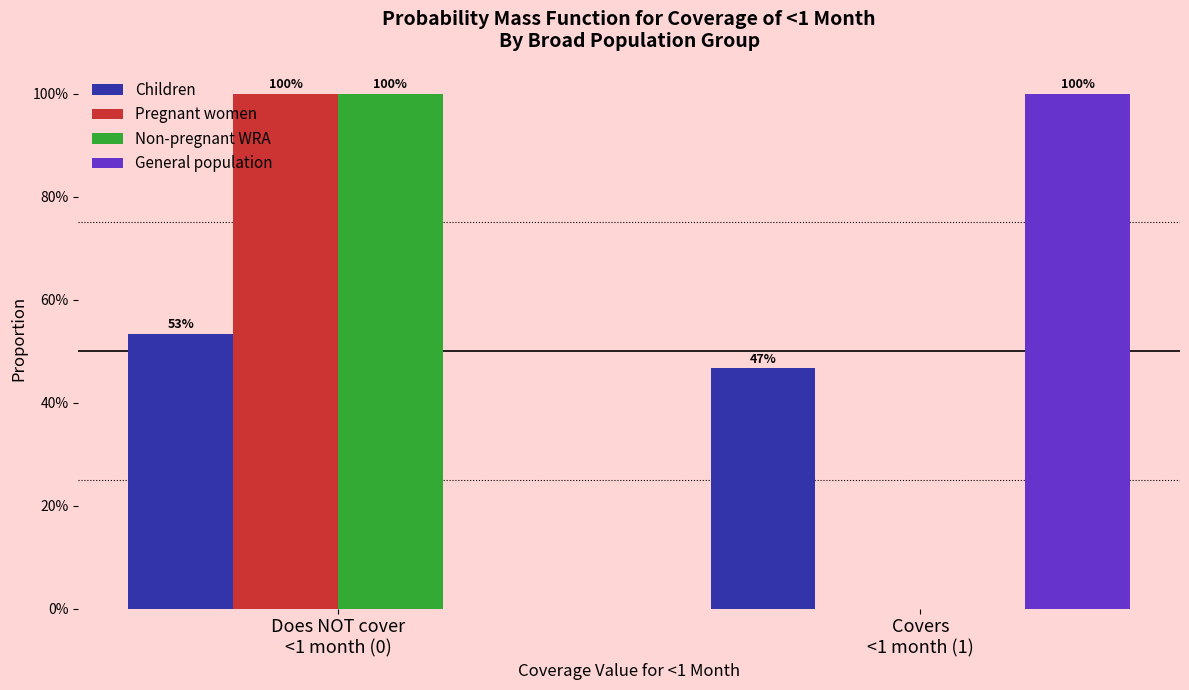

What are all the series names shown in the legend?

Children, Pregnant women, Non-pregnant WRA, General population